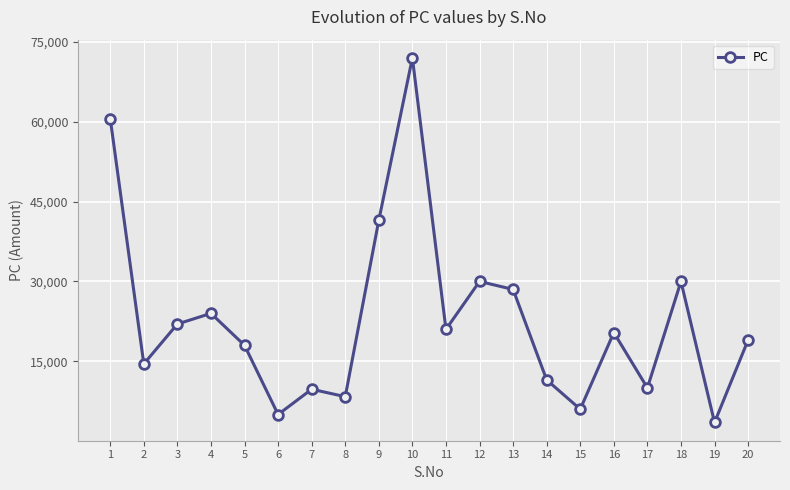

Read the value at 20, to the nearest 50.

19000